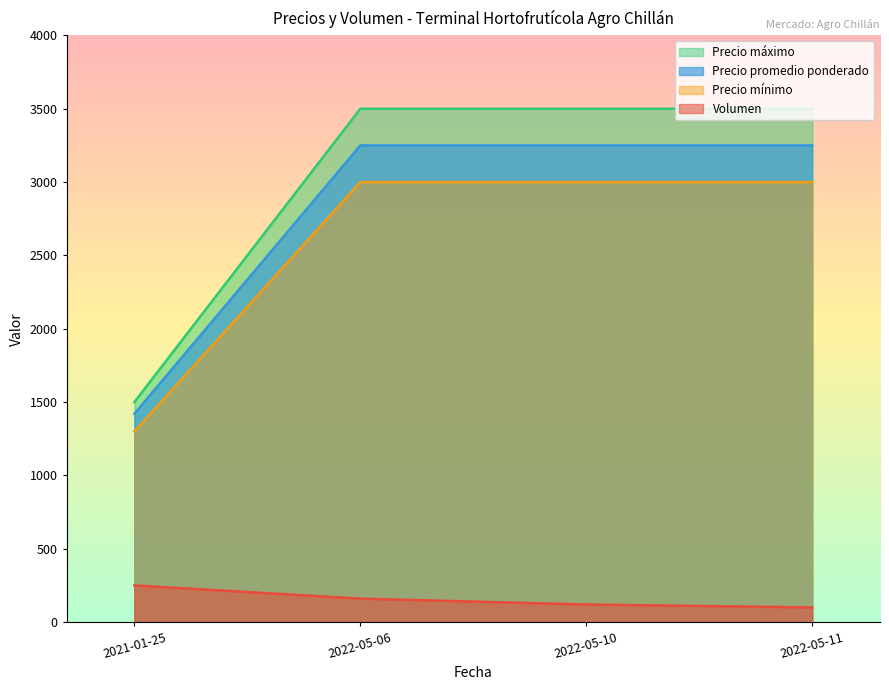

What is the difference between the maximum and minimum values in the Precio máximo series?

2000